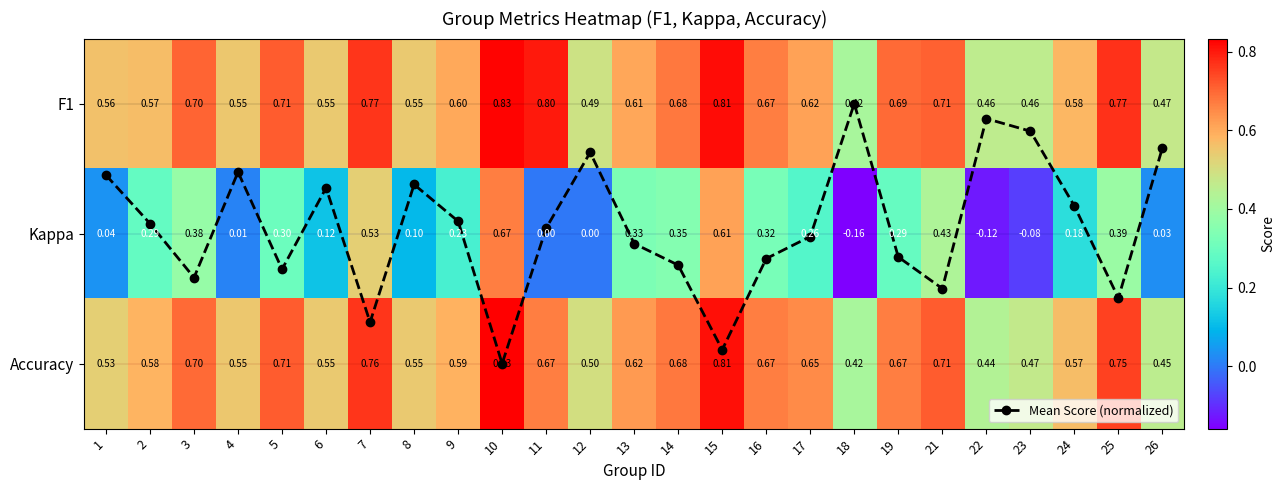

Is the value of Accuracy at 7 greater than the value of Mean Score (normalized) at 6?

Yes